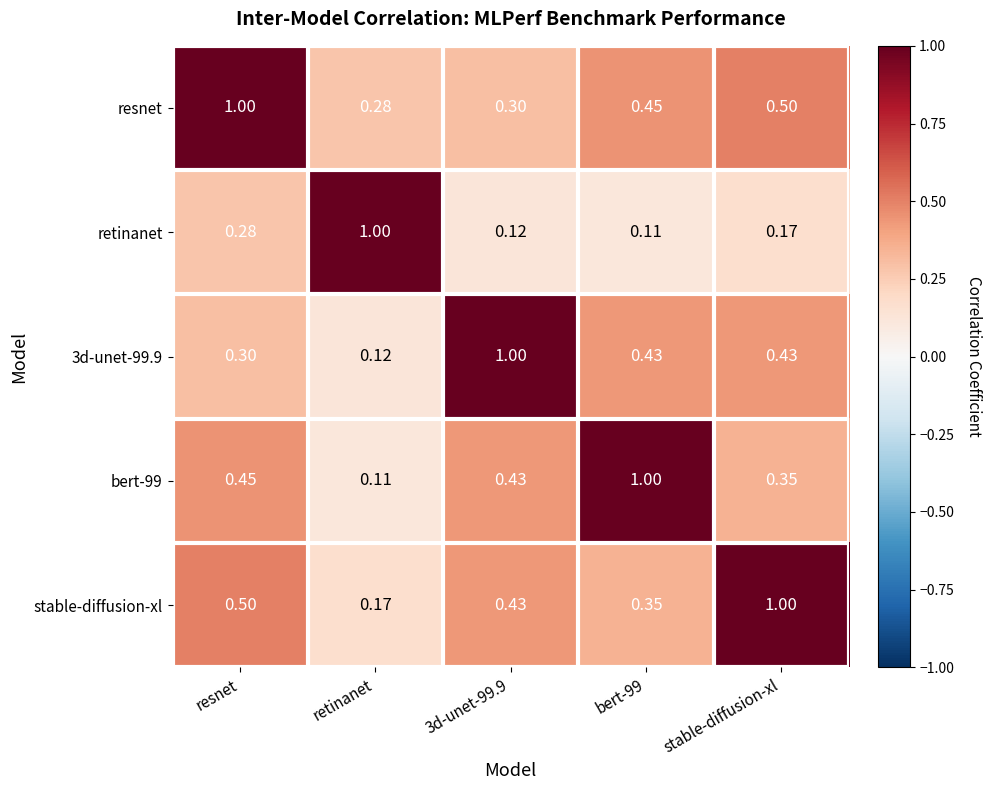

What is the total value across all series at stable-diffusion-xl?

2.5